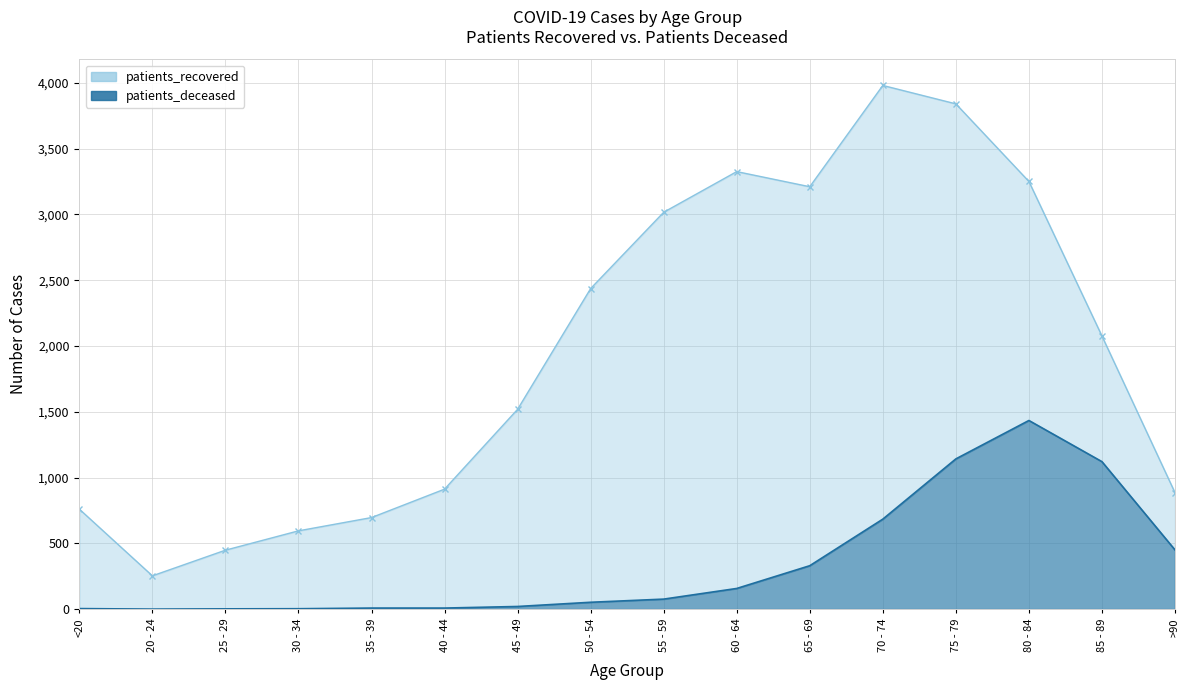

Which series has the widest spread of values?

patients_recovered